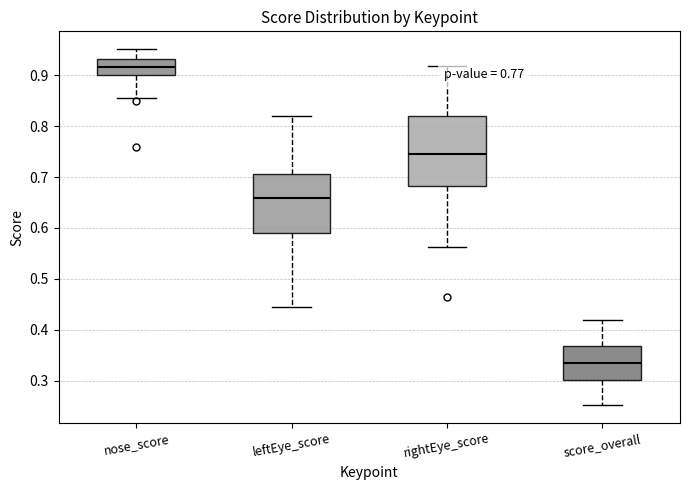

Reading left to right, transcribe this box plot: for each box, give where its median line is, the range the box spans, and where its two whiskers end, as read against the y-axis. The values are not printed on the chart, so give them approximately, as read against the axis.

nose_score: median 0.92, box 0.90 to 0.93, whiskers 0.85 to 0.95
leftEye_score: median 0.66, box 0.59 to 0.71, whiskers 0.45 to 0.82
rightEye_score: median 0.75, box 0.68 to 0.82, whiskers 0.56 to 0.92
score_overall: median 0.34, box 0.30 to 0.37, whiskers 0.25 to 0.42